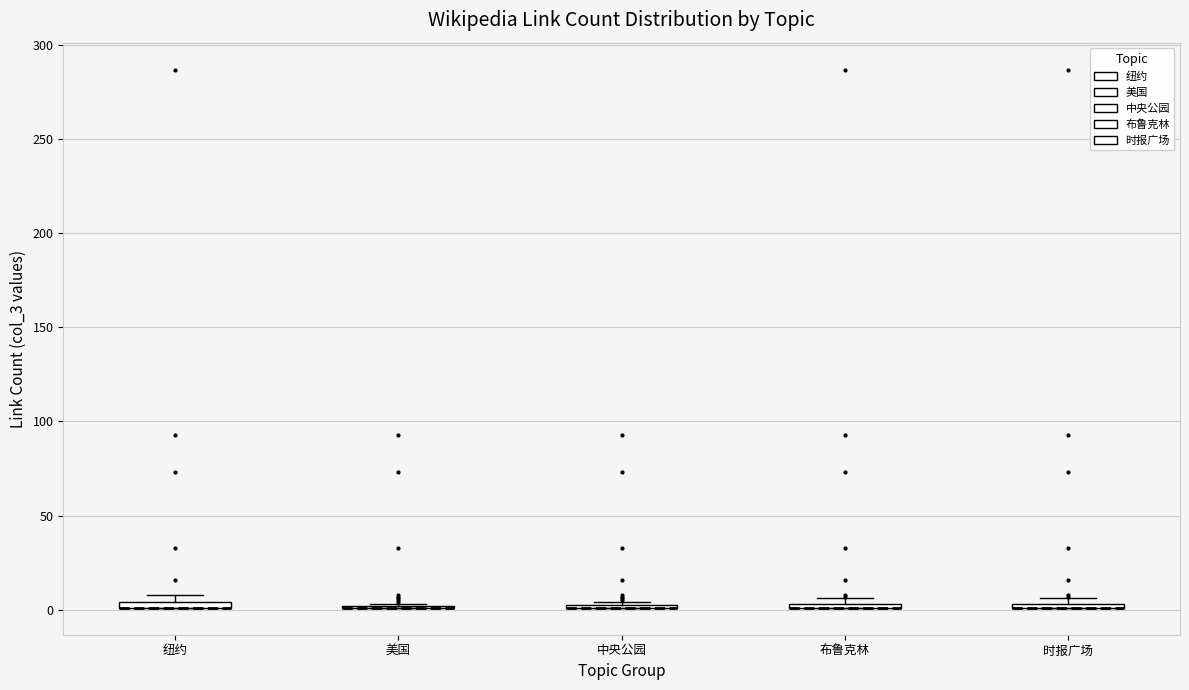

Where is the lower edge of the box for 布鲁克林 on the y-axis? The values are not printed on the chart, so give them approximately, as read against the axis.

0